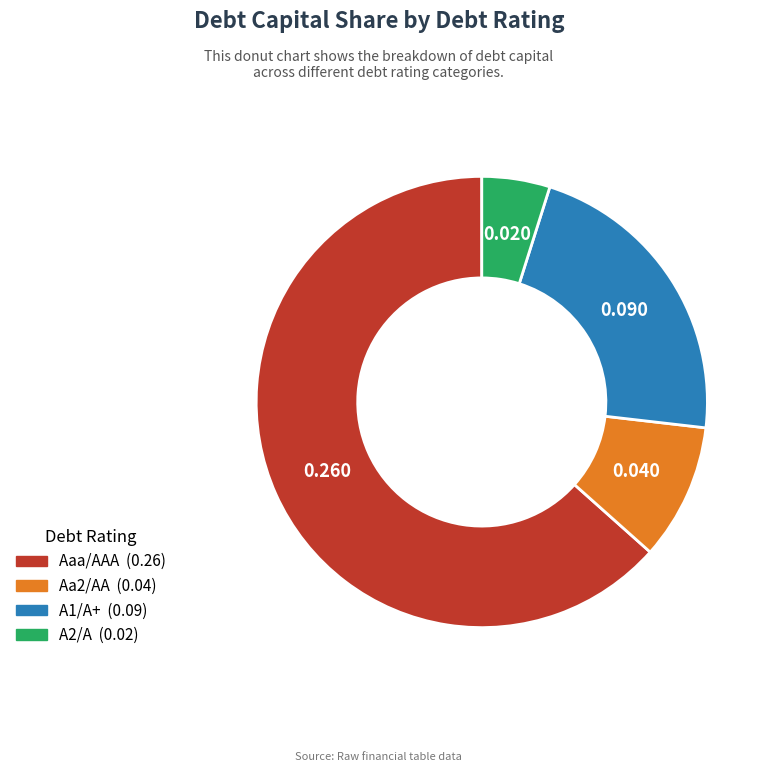

Which category has the smallest portion of the pie?

A2/A